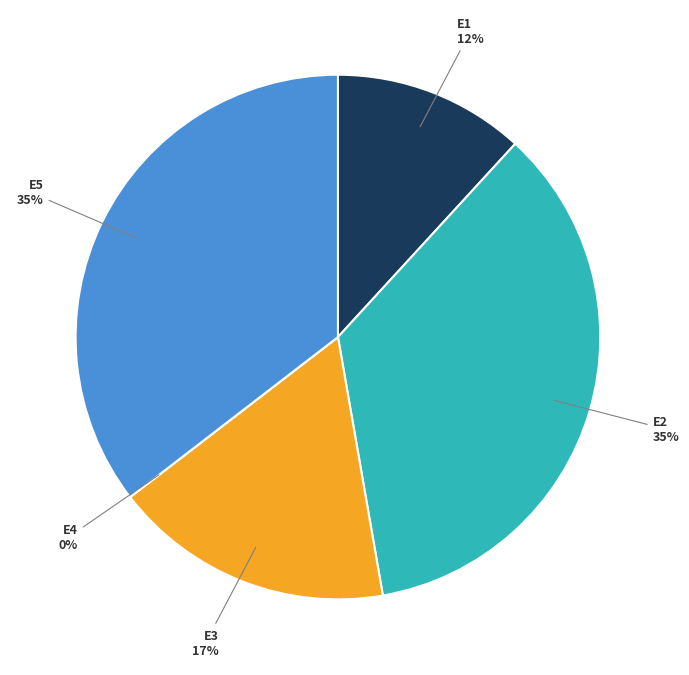

The E2 slice represents 35% of the pie. True or false?

True